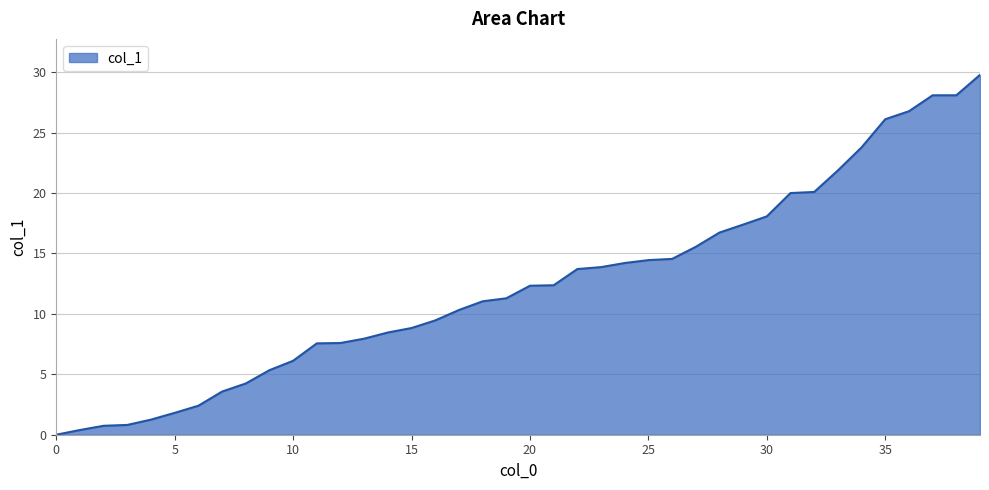

What is the difference between the maximum and minimum values?

29.8